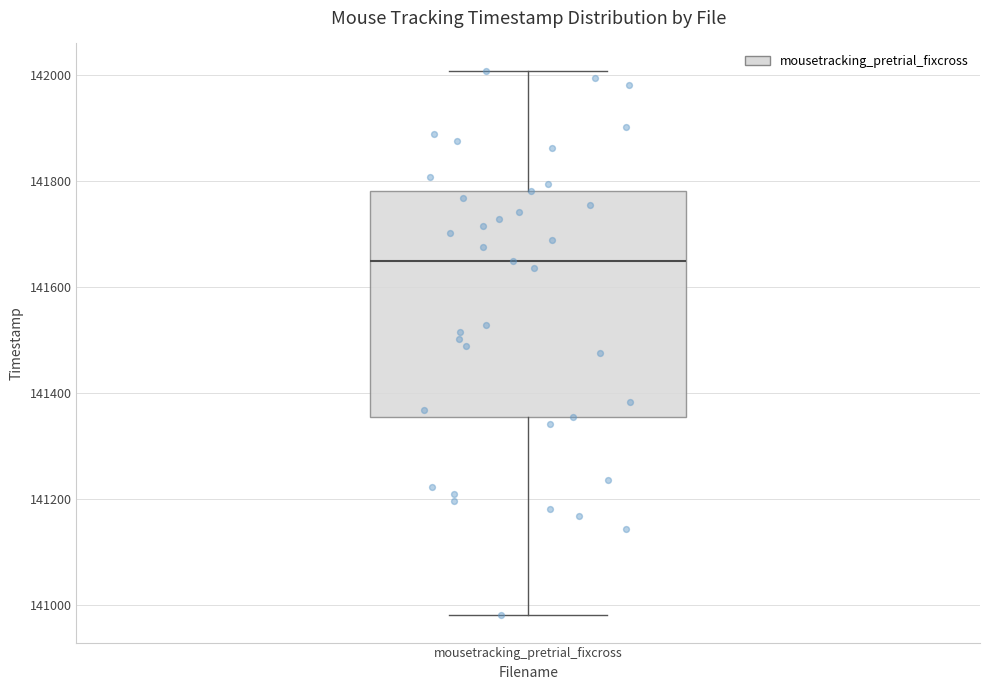

Read this box plot against the y-axis: the position of the median line, the range covered by the box, and the ends of both whiskers. The values are not printed on the chart, so give them approximately, as read against the axis.

median 141640, box 141360 to 141780, whiskers 140980 to 142000